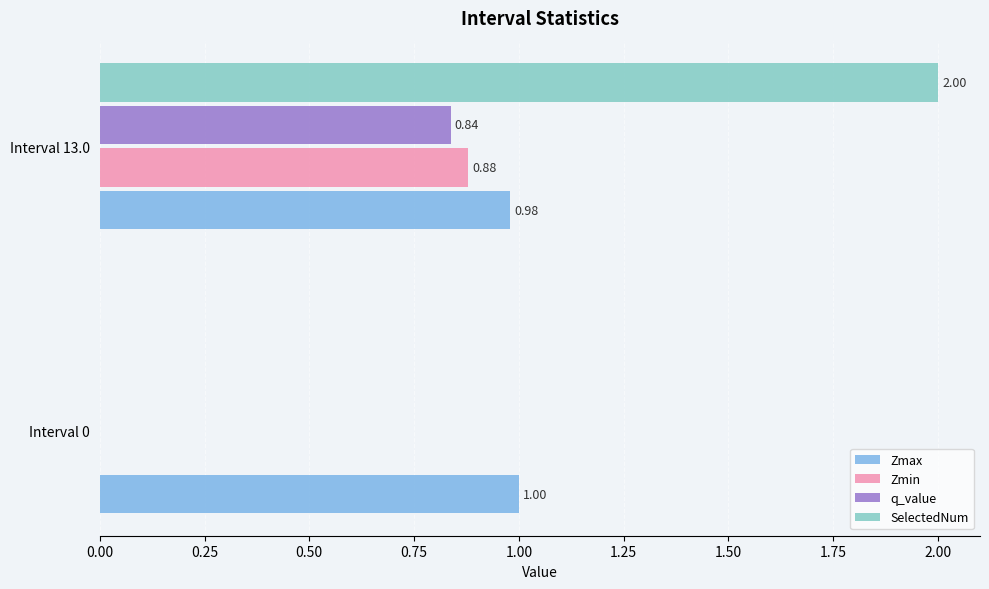

What is the sum of the Zmax values at Interval 13.0 and Interval 0?

2.0